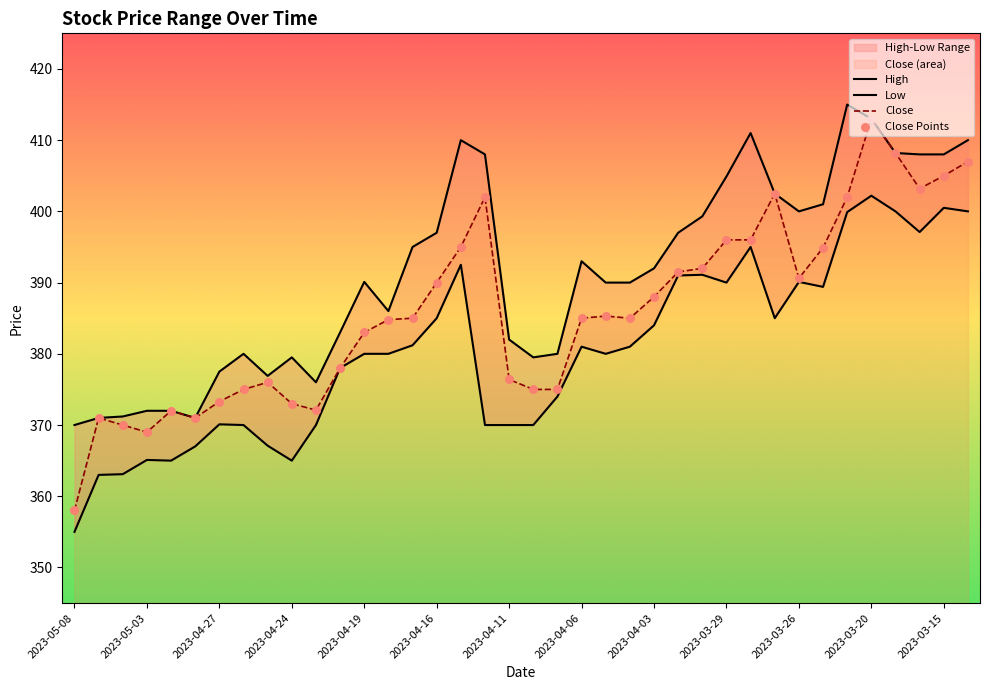

Which series contains the highest Y value?

High